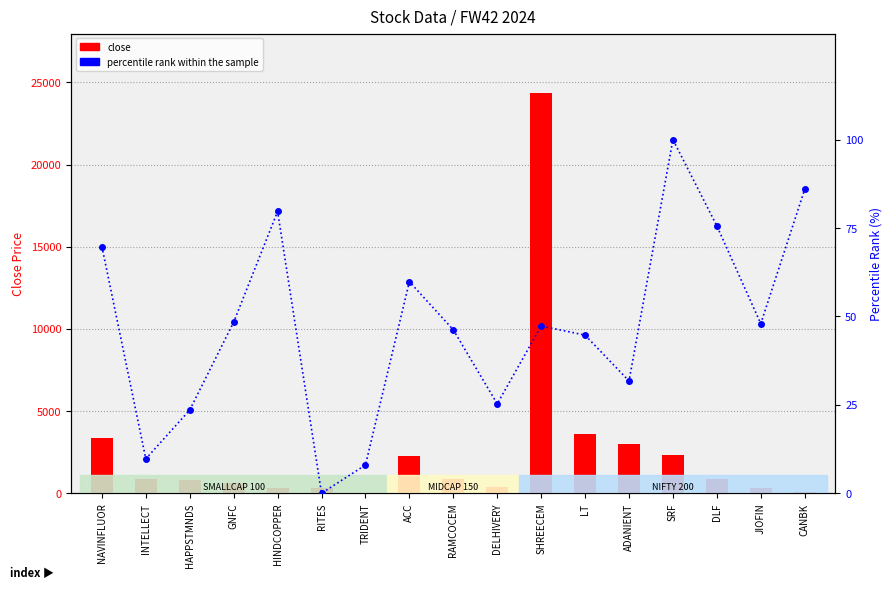

How many values in the close series are below 851?

8